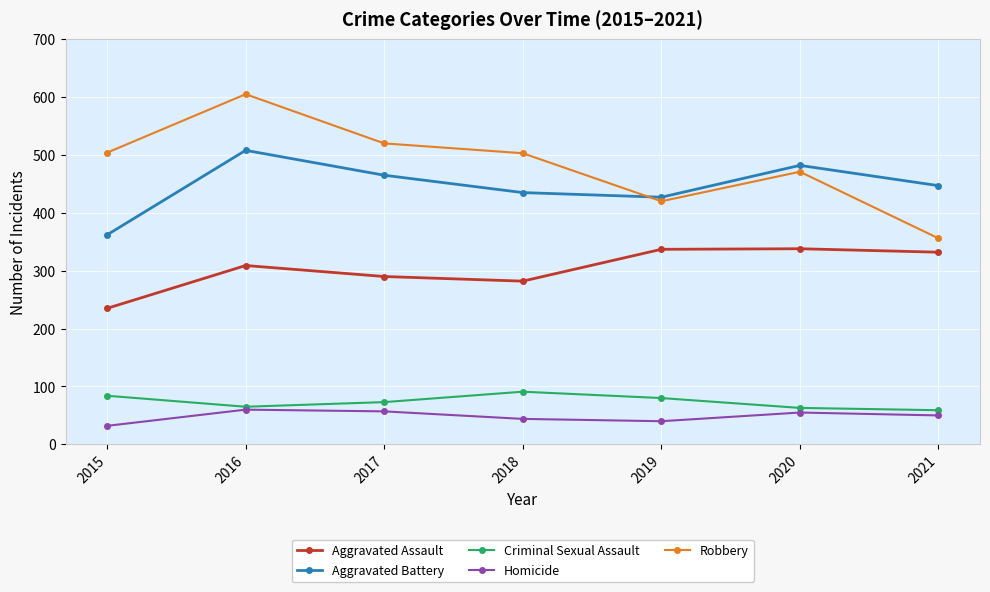

What is the value of the Homicide point at the 3rd from the left?

57